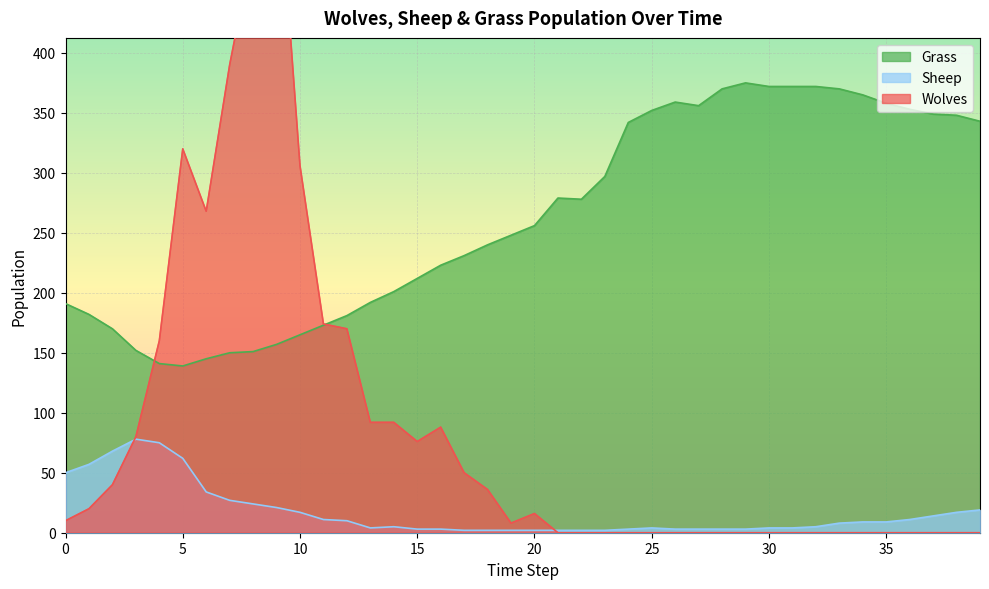

Read the Grass value at 12.

181